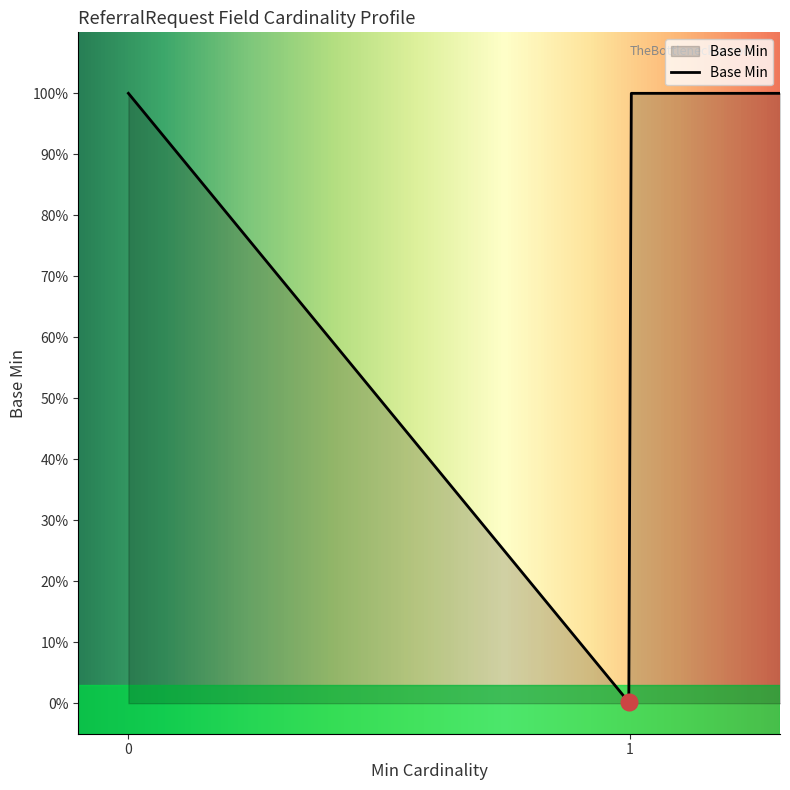

Which label corresponds to the largest value in the chart?

1